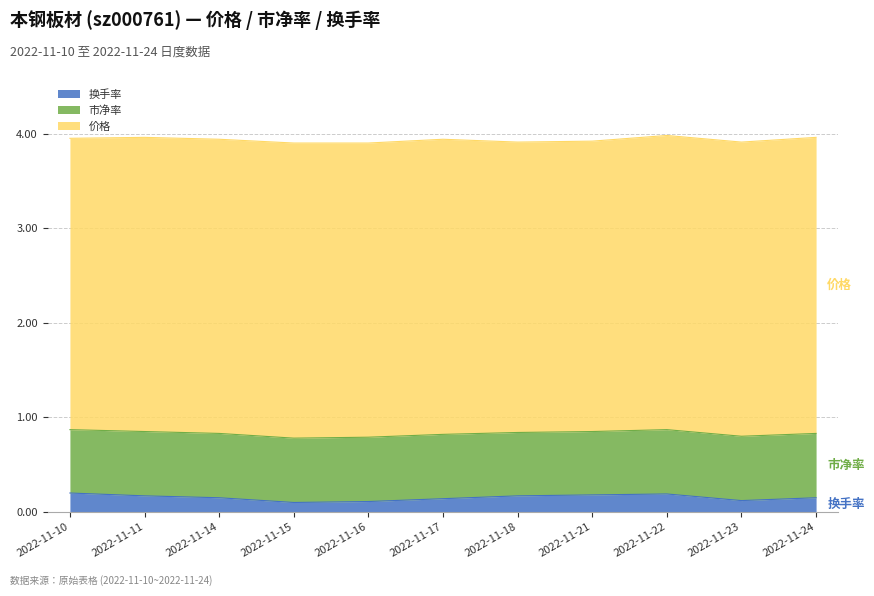

Which series has the widest spread of values?

换手率